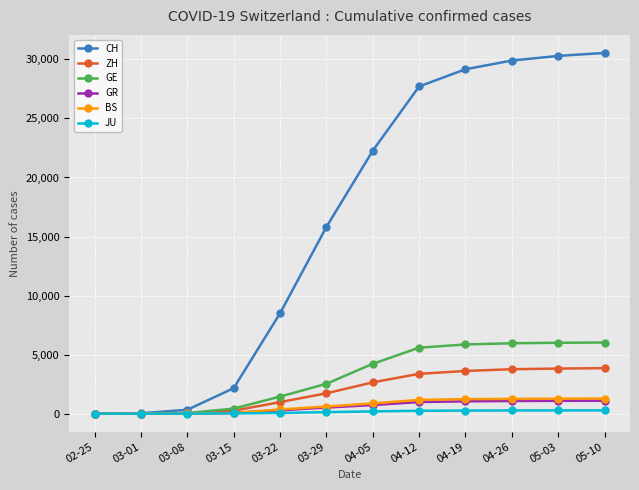

How many distinct data groups are displayed?

6